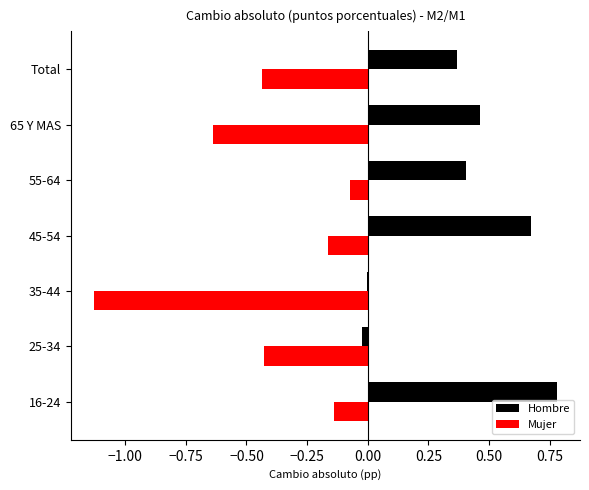

The value of Hombre at 16-24 is 1.1. True or false?

False